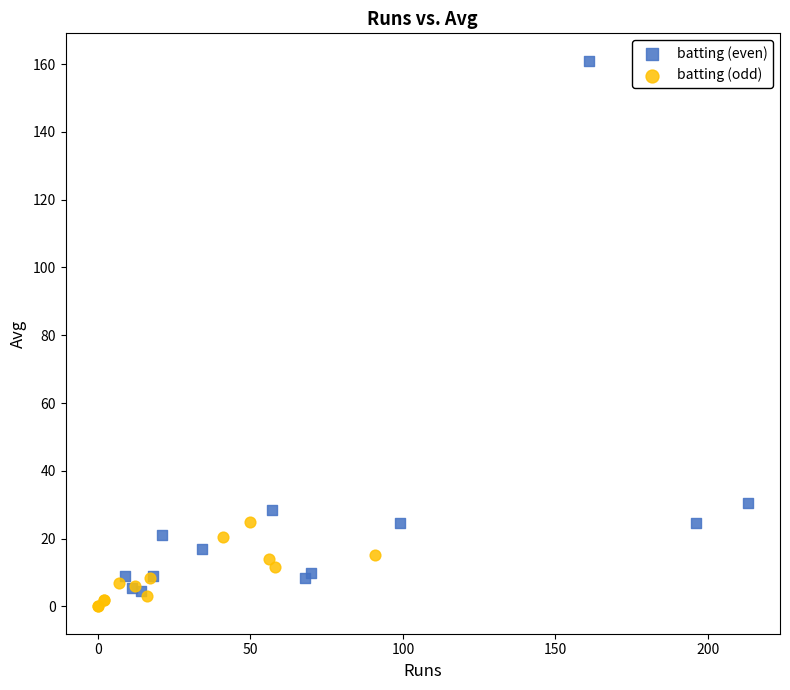

What are all the series names shown in the legend?

batting (even), batting (odd)